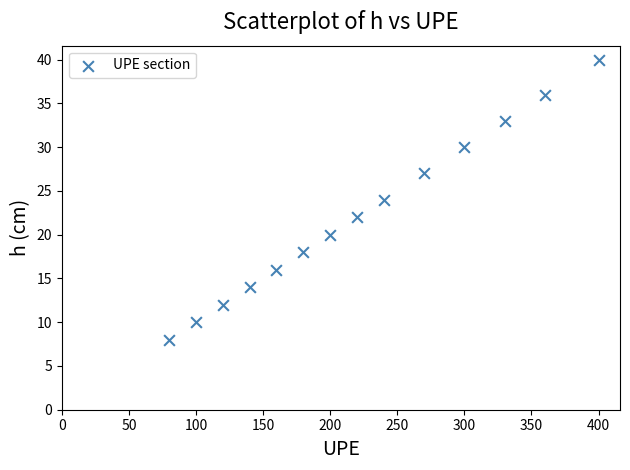

What is the range of Y values (max minus min)?

32